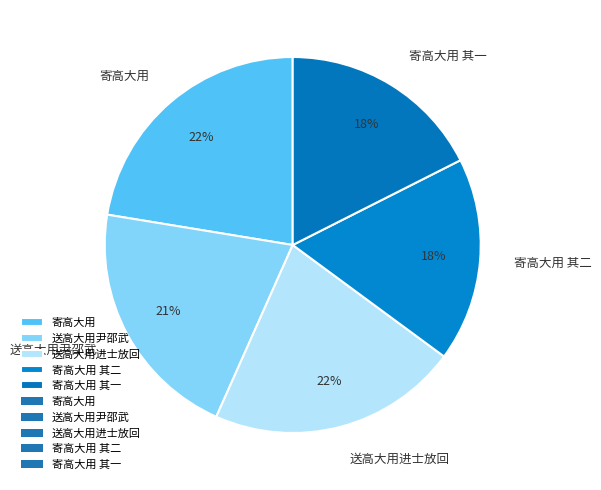

Is it true that 送高大用尹邵武 is 21% of the pie?

True